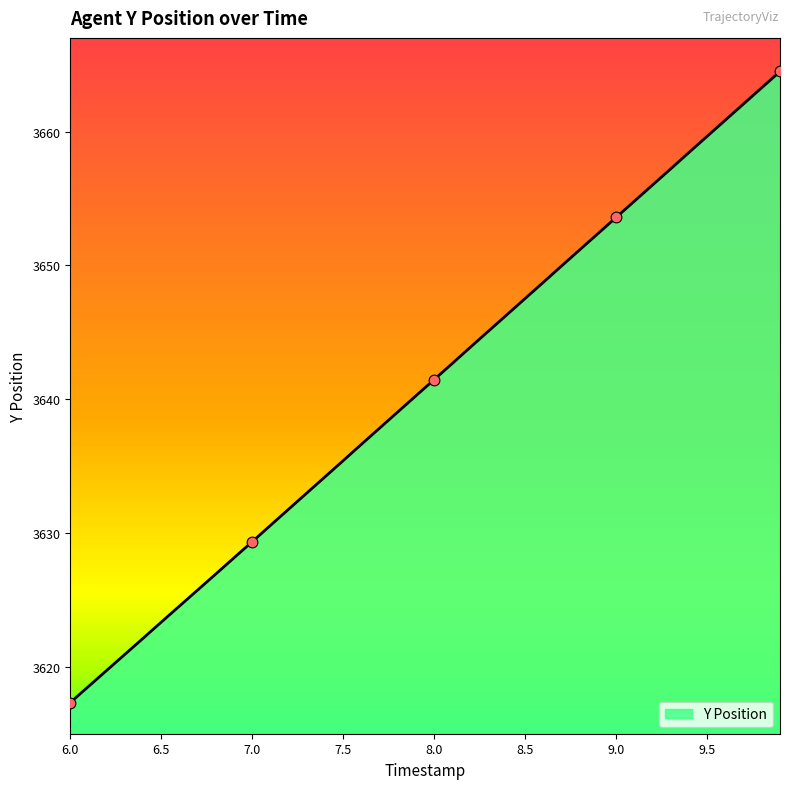

What is the maximum value shown in the chart?

3664.5